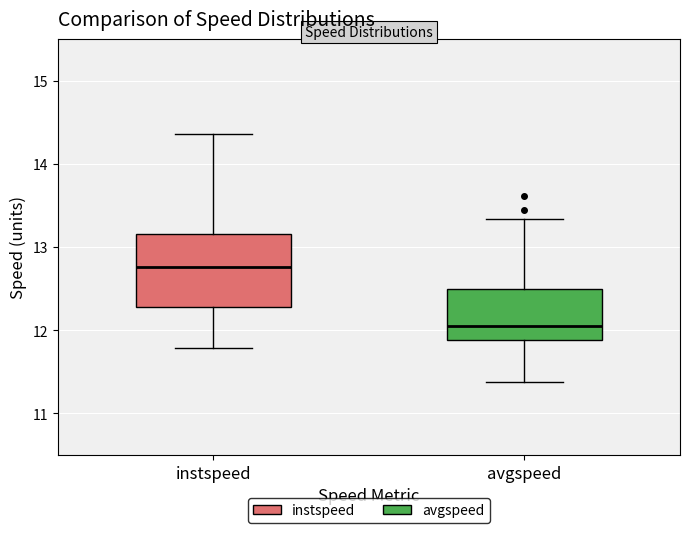

Which box's median line is the highest?

instspeed